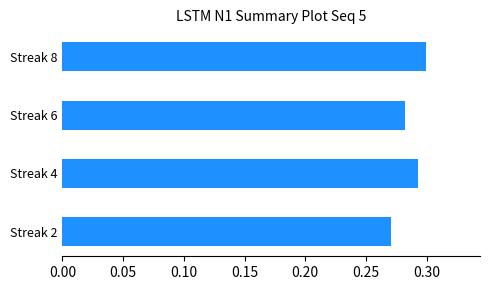

The chart shows a value of 0.3 at Streak 6. True or false?

True